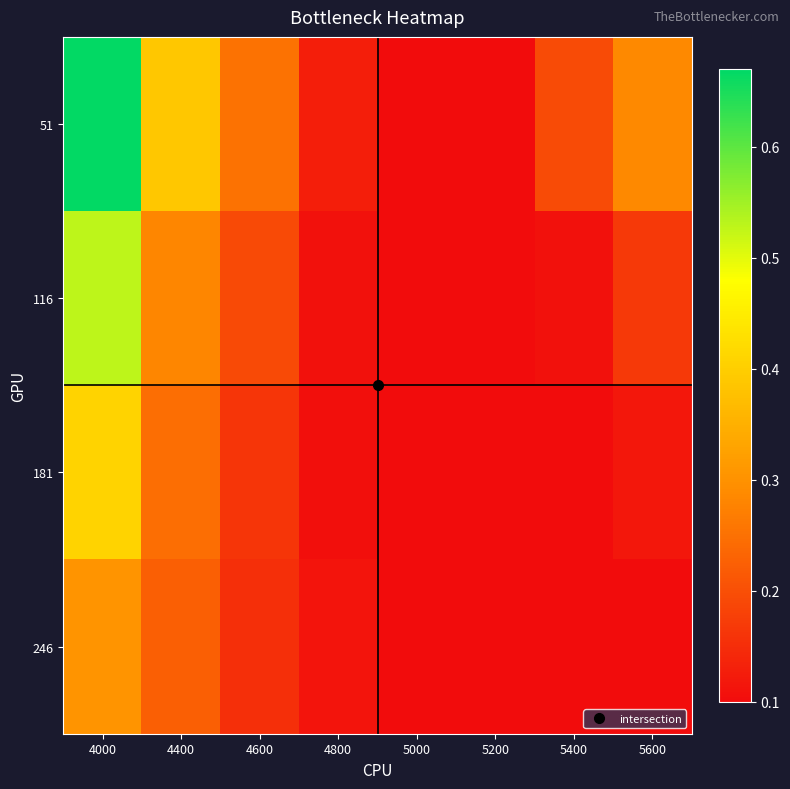

Which category has the lowest value across all series?

5000